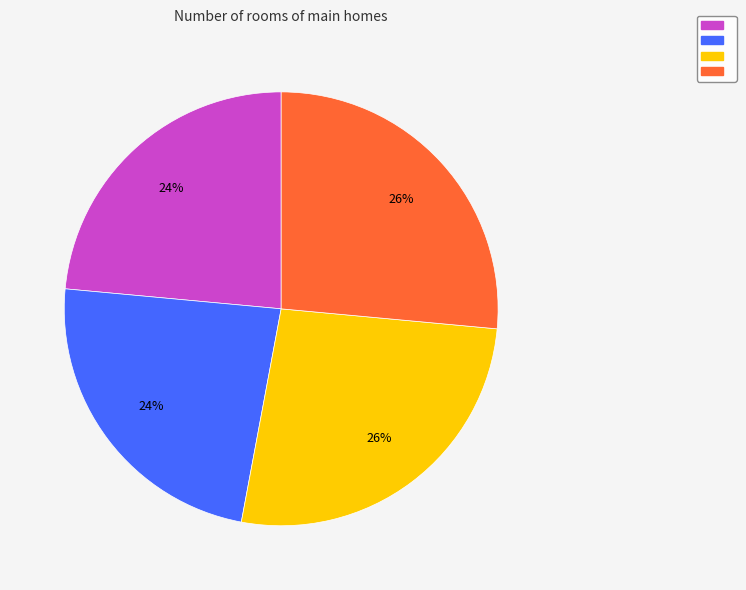

To the nearest percent, what is the average slice percentage?

25%